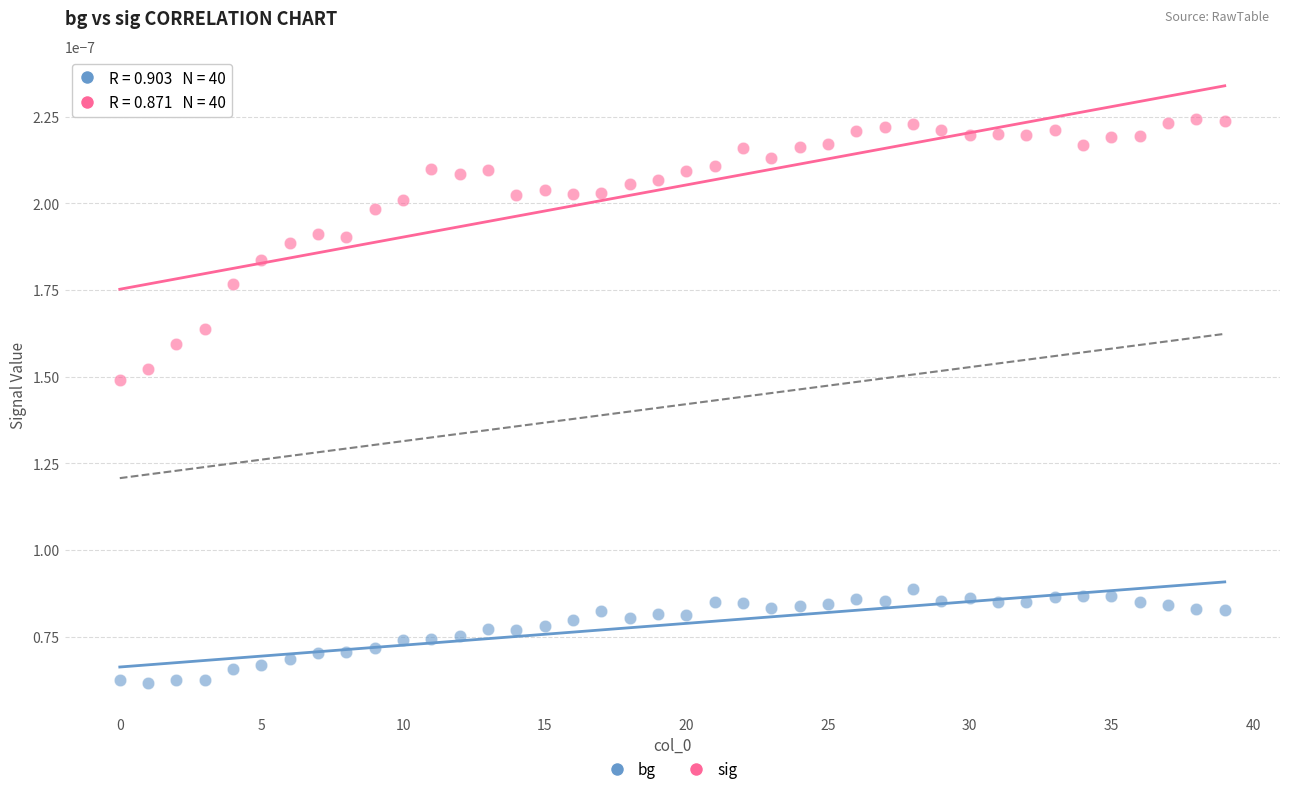

Which series contains the lowest Y value?

bg